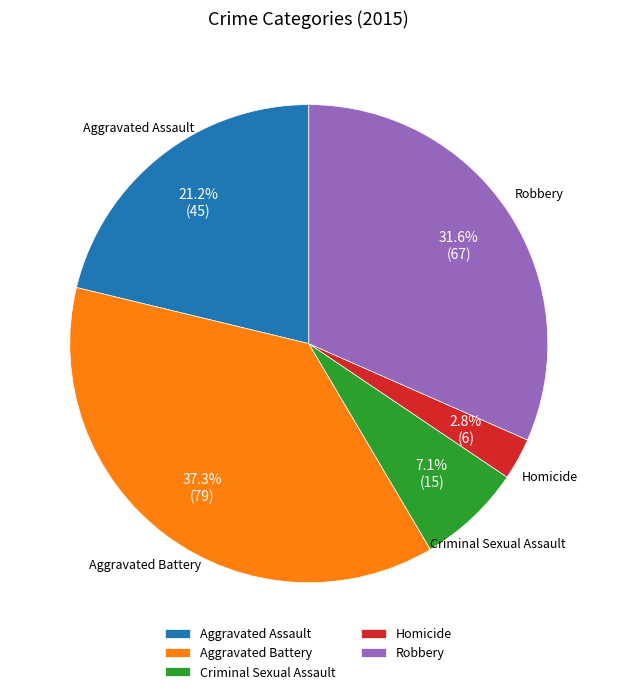

What is the ratio of the value at Aggravated Battery to the value at Aggravated Assault?

1.8